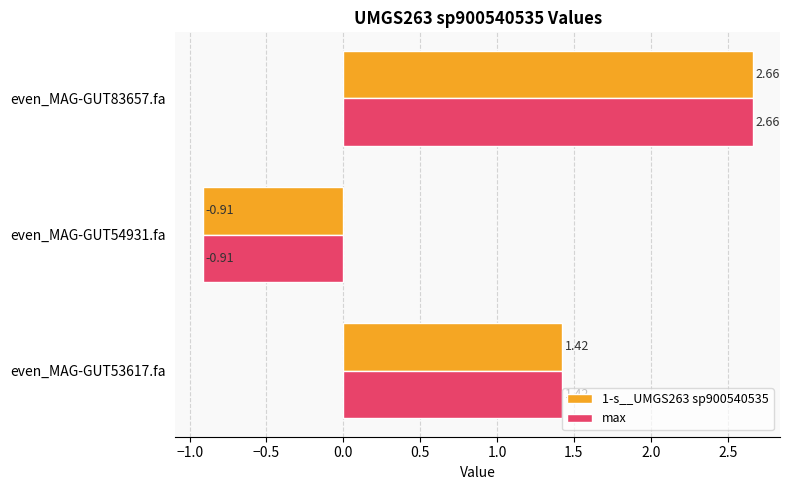

At which category is the sum across all series the highest?

even_MAG-GUT83657.fa